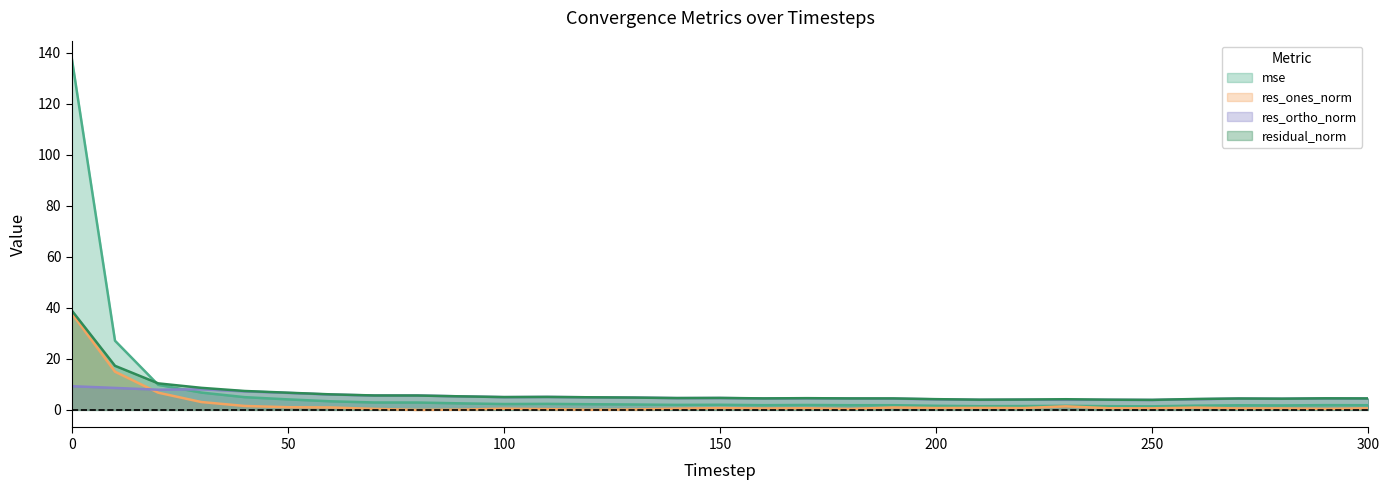

Which series has the largest total across all categories?

mse